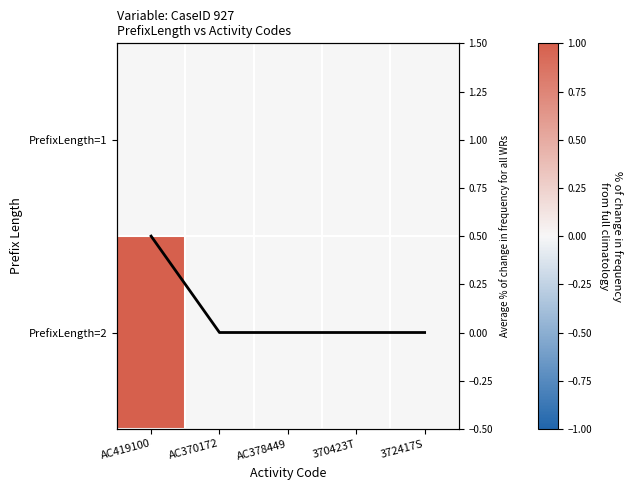

Where is PrefixLength=1 nearest to the value 0?

AC419100